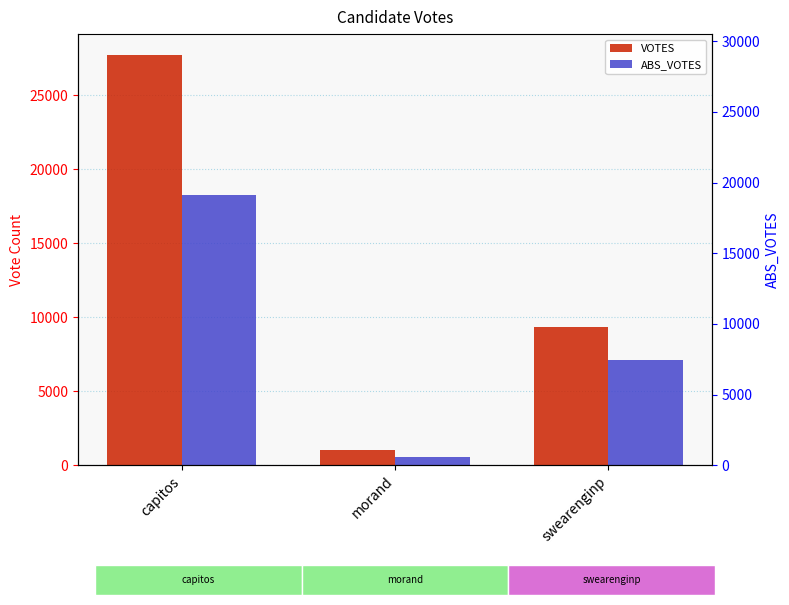

What is the maximum value shown in the chart?

27733